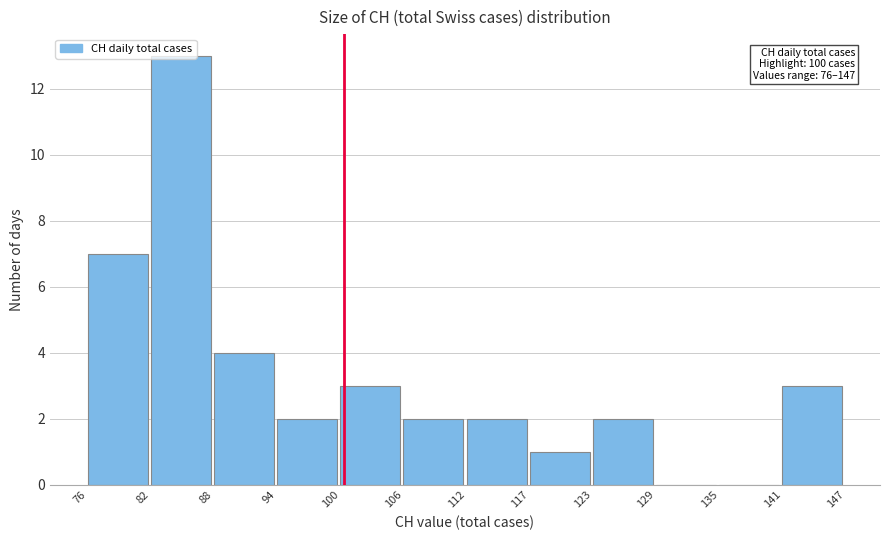

Over which range of the x-axis is the bar tallest?

82 to 88